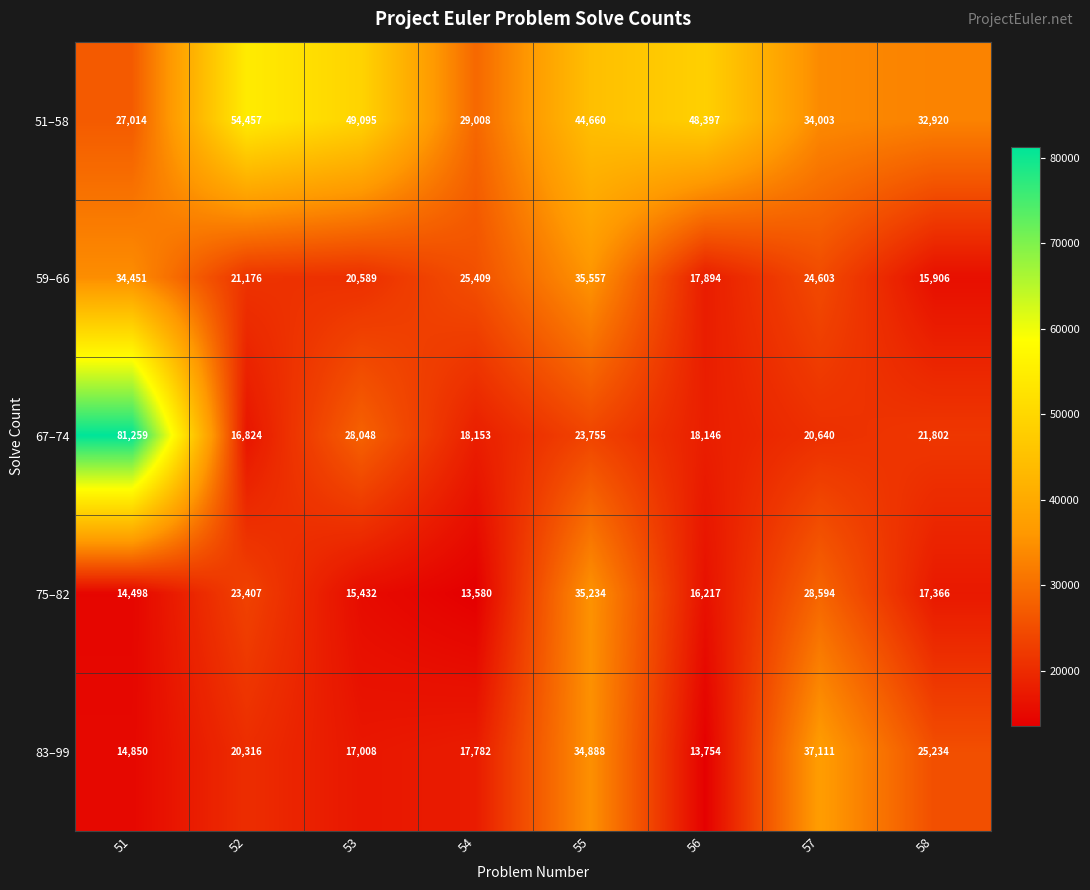

At 54, list the series in order from smallest to largest.

75–82, 83–99, 67–74, 59–66, 51–58